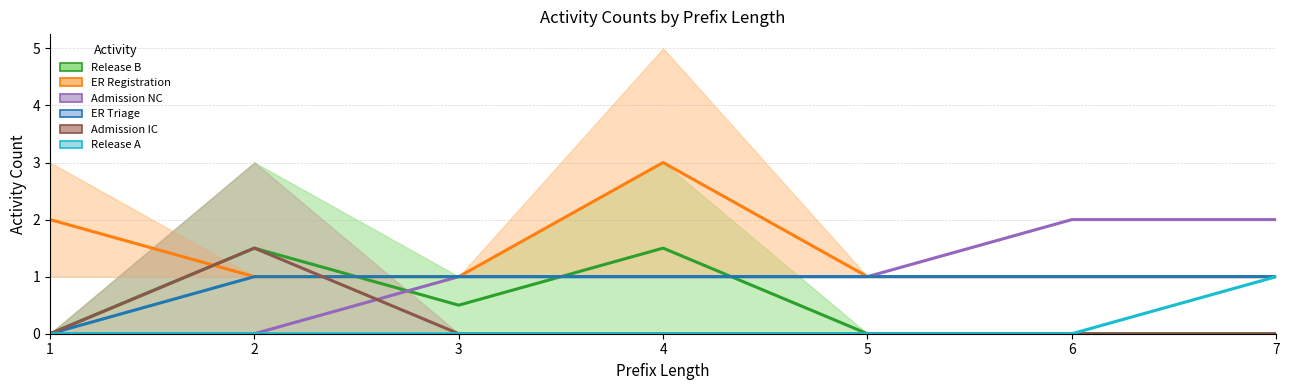

Which series has the largest total across all categories?

ER Registration